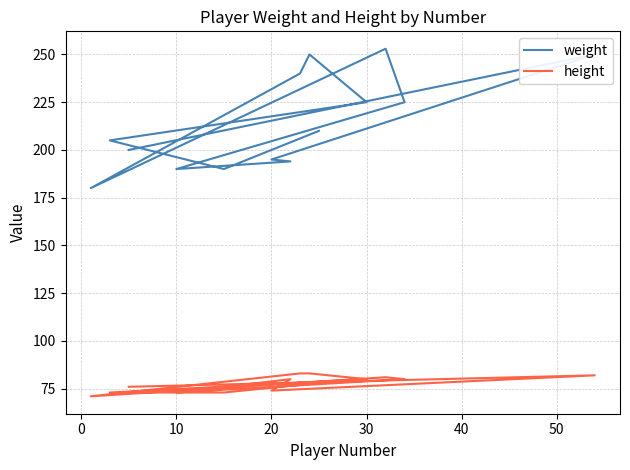

Does the chart have visible grid lines?

Yes